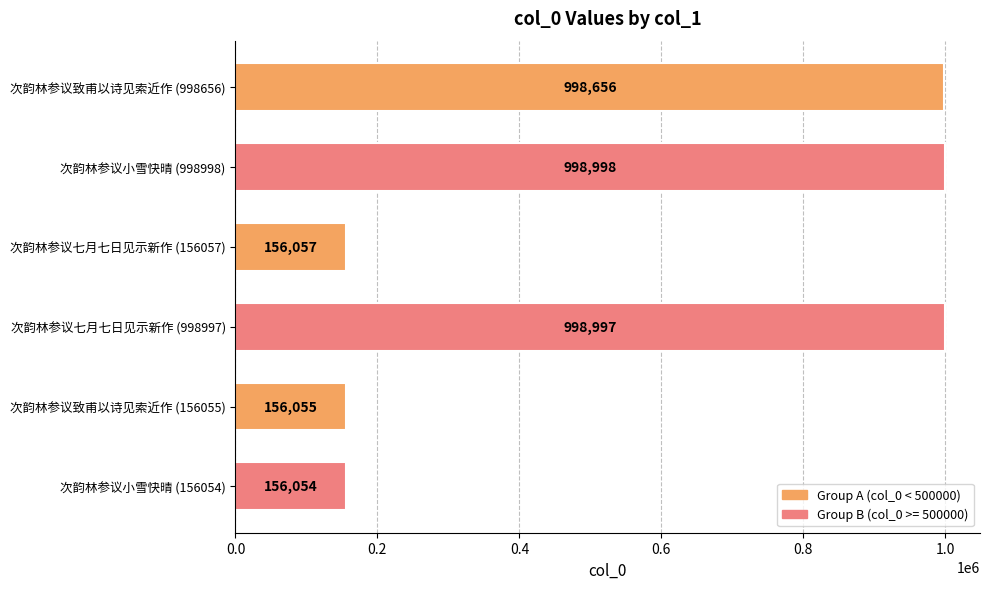

How many values are below 998656?

3